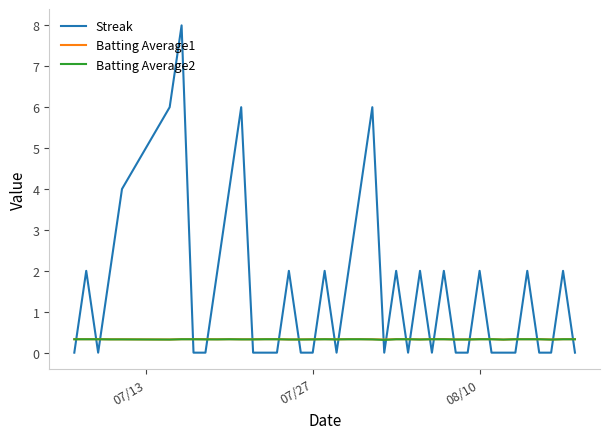

True or false: Batting Average2 has more than 1 interior local peaks.

True